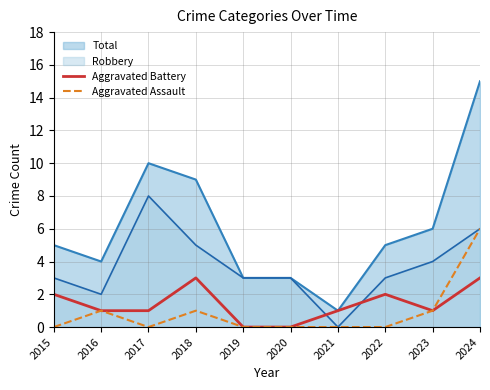

True or false: Aggravated Assault and Aggravated Battery intersect in this chart.

False